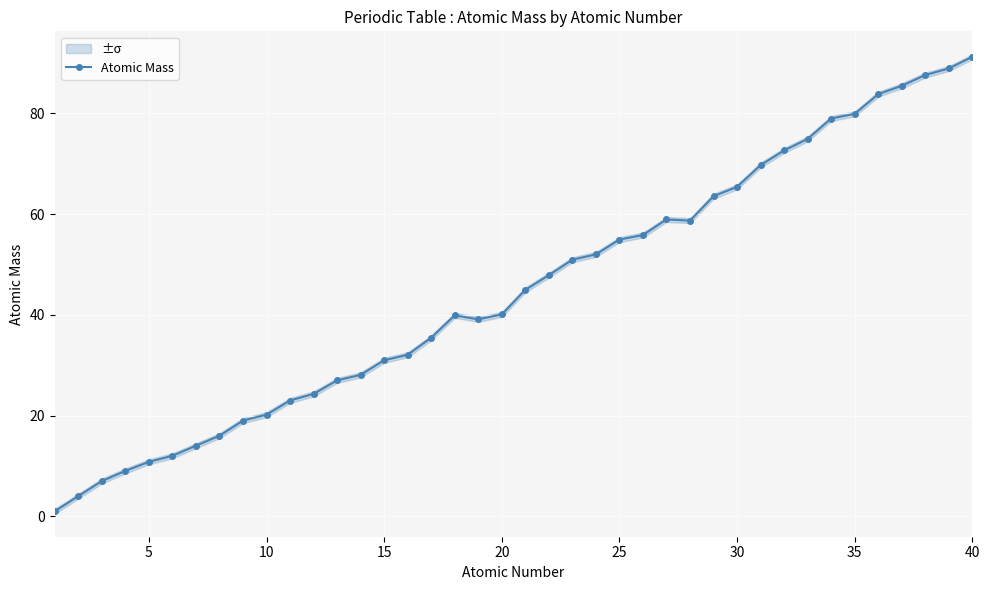

How many data points in Atomic Mass are less than 44?

20